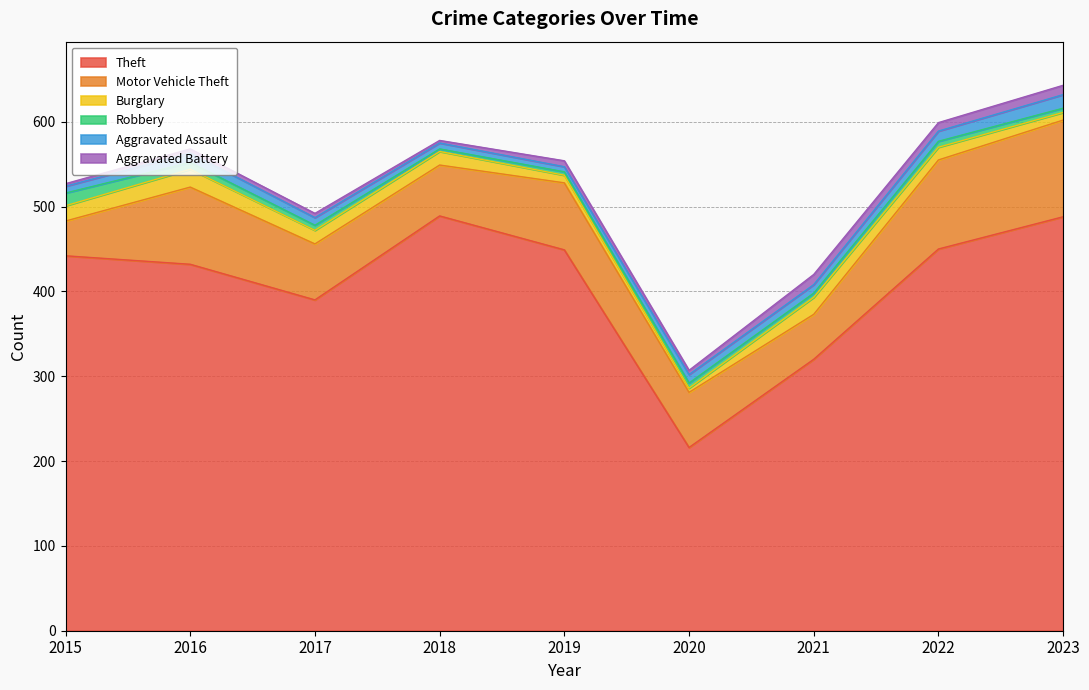

In Burglary, how many points are lower than both neighbors (excluding endpoints)?

1